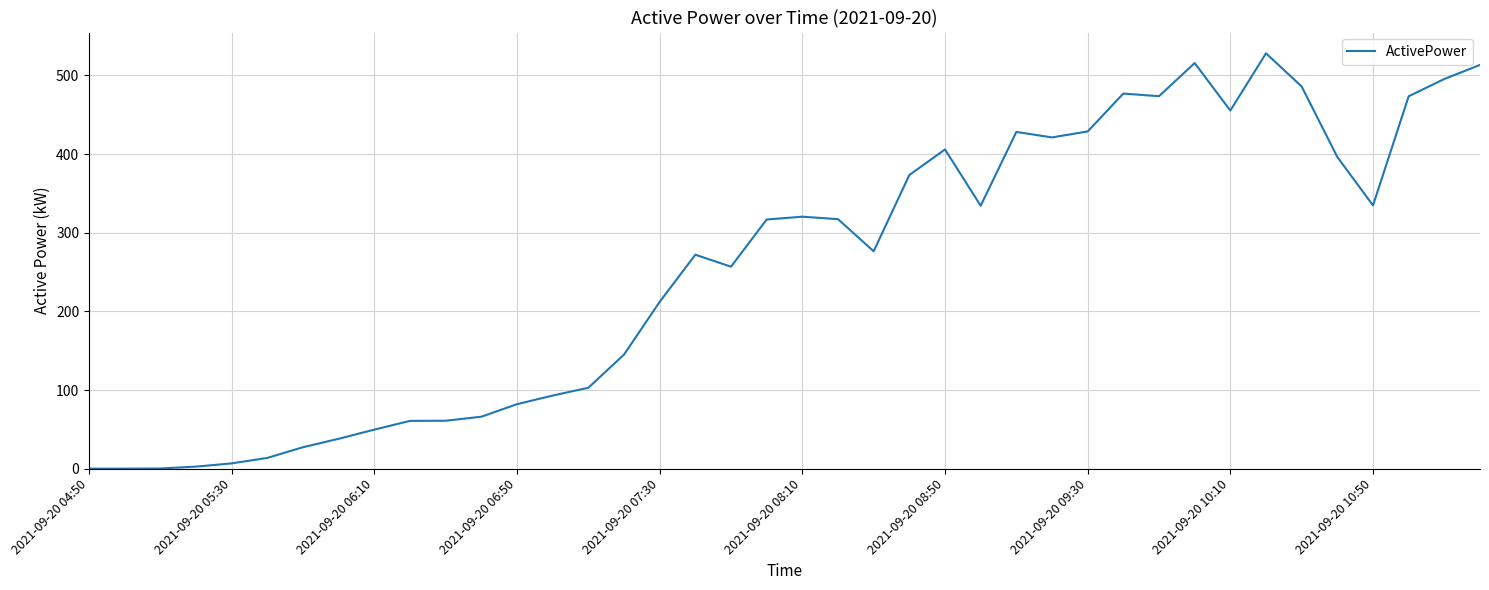

What is the greatest value displayed?

528.2